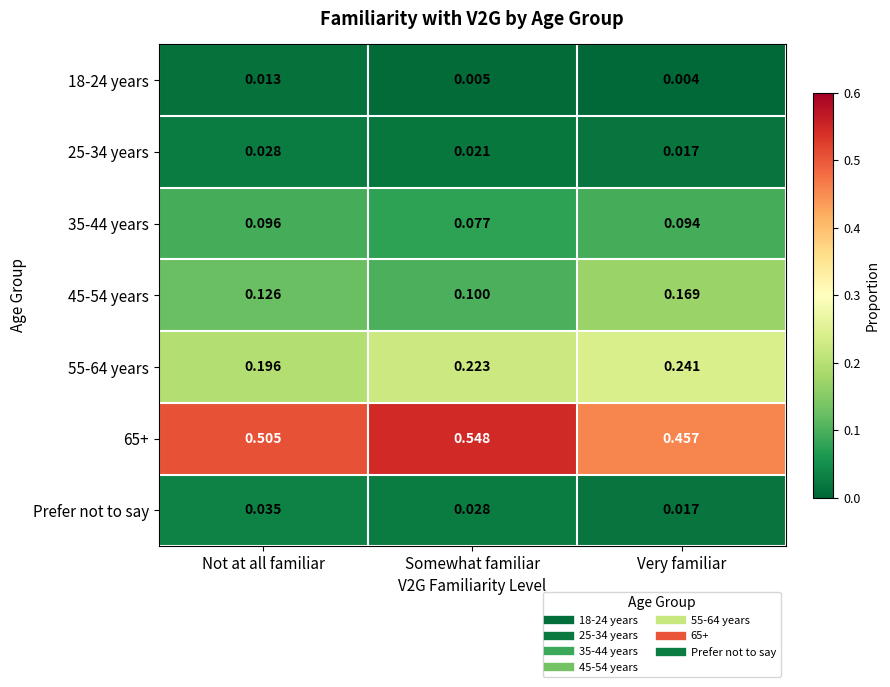

Where is Prefer not to say nearest to the value 0?

Very familiar